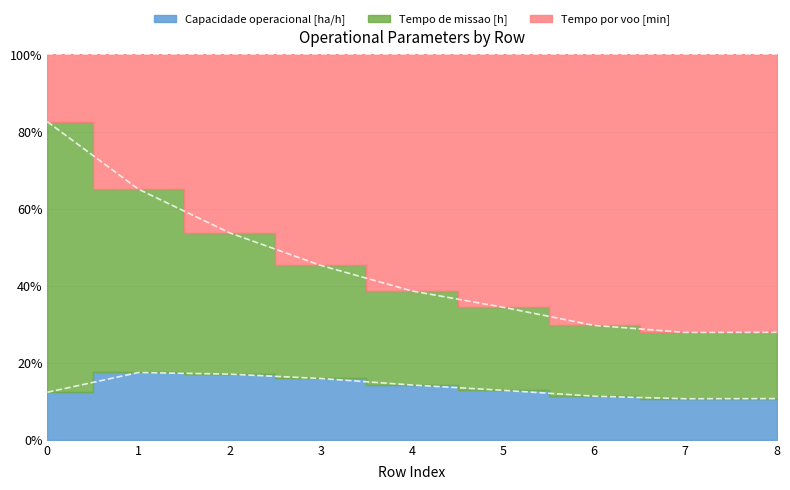

Which series ends up on top after the final intersection of Tempo por voo [min] and Tempo de missao [h]?

Tempo por voo [min]